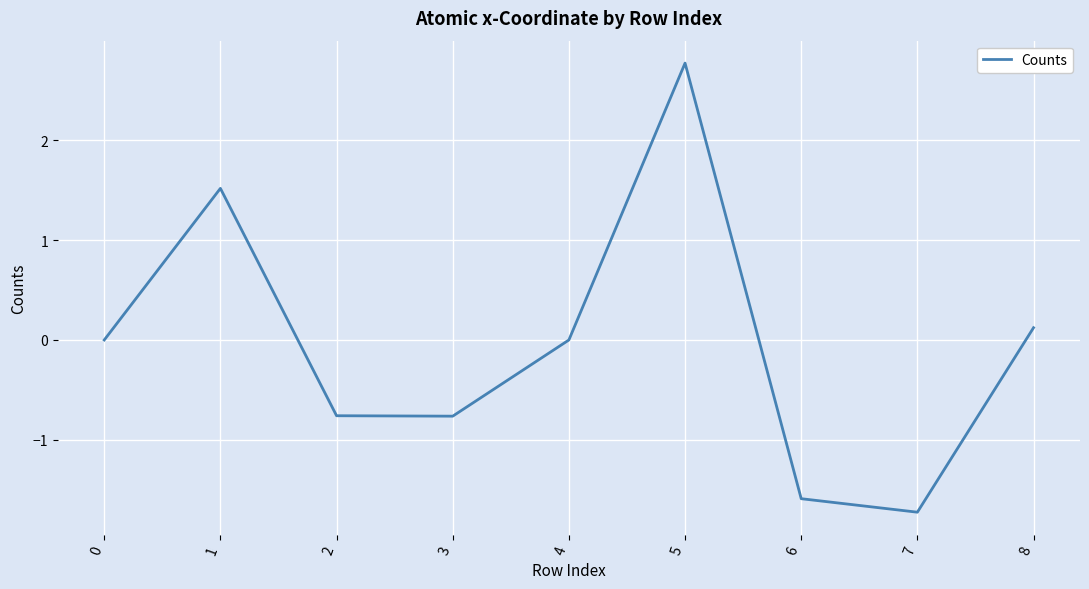

What is the difference between the maximum and second lowest values?

4.4